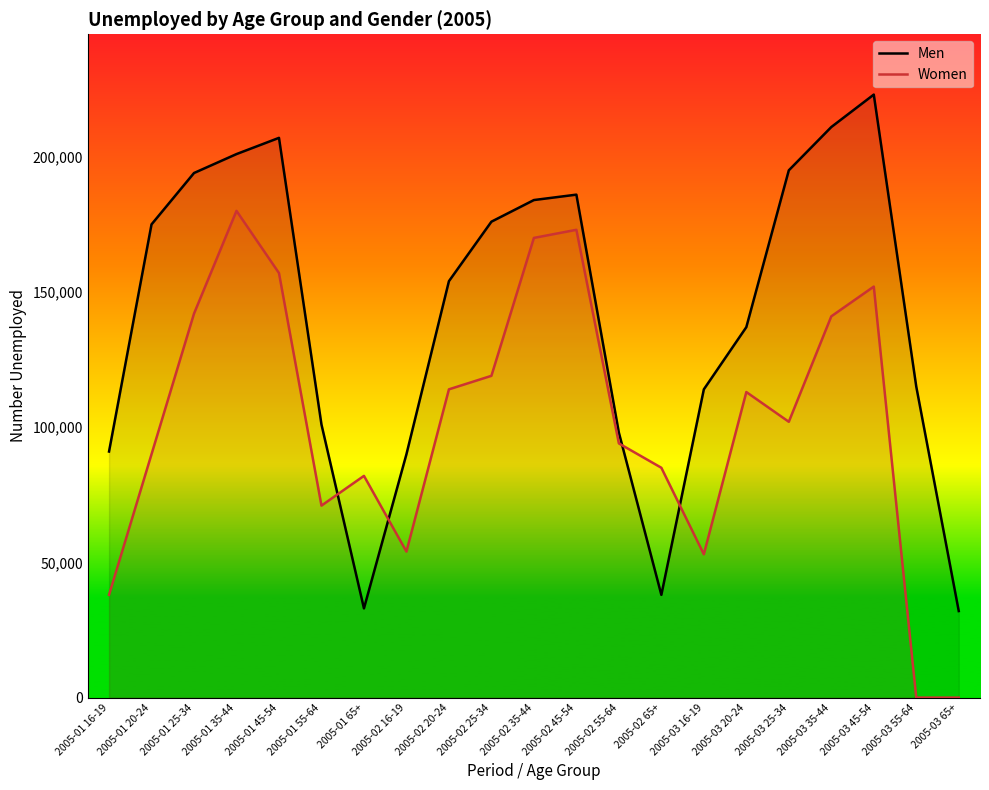

How many data points in Men are above 154000?

10